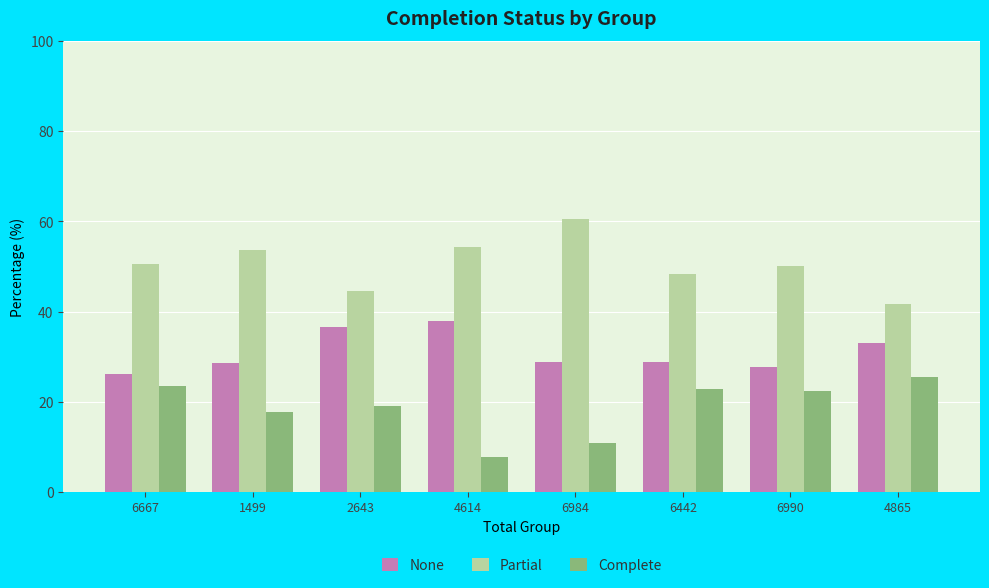

What is the value of the Complete bar at the 4th from the left?

7.8